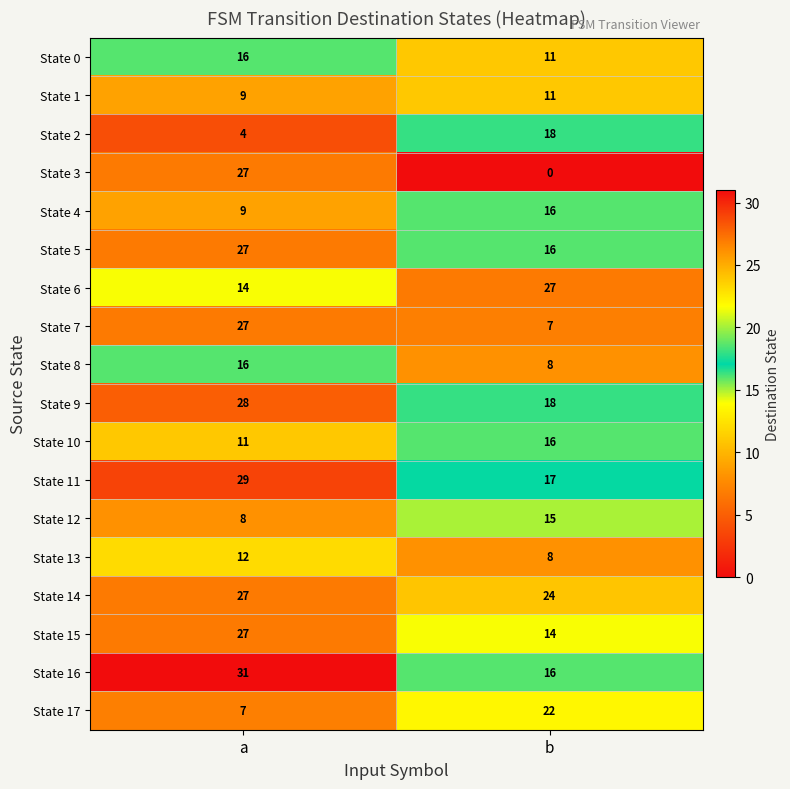

At how many categories does at least one series exceed 1?

2